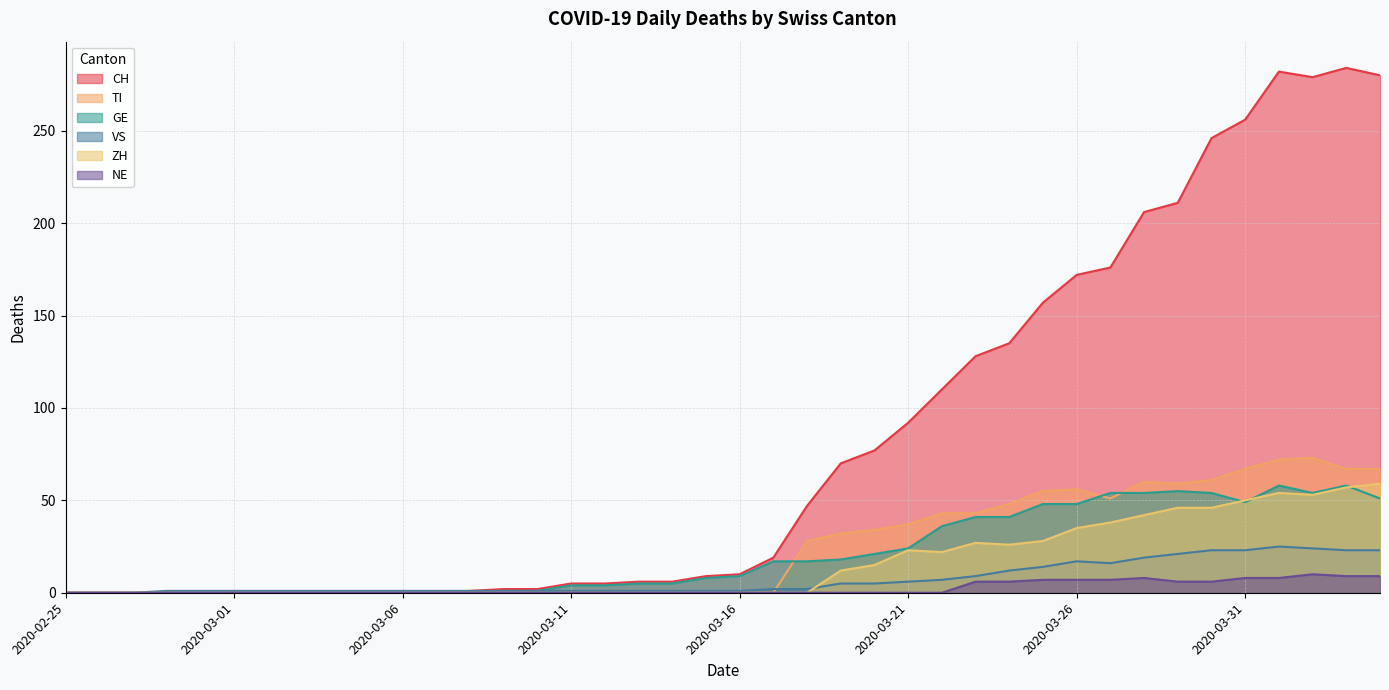

How many positive values does the ZH series have?

17